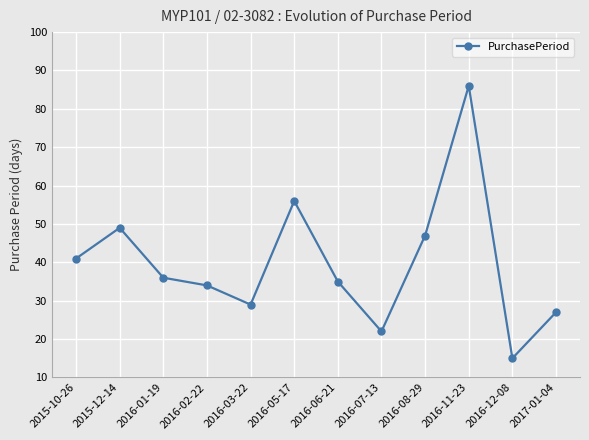

How many points are lower than both their immediate neighbors (excluding endpoints)?

3